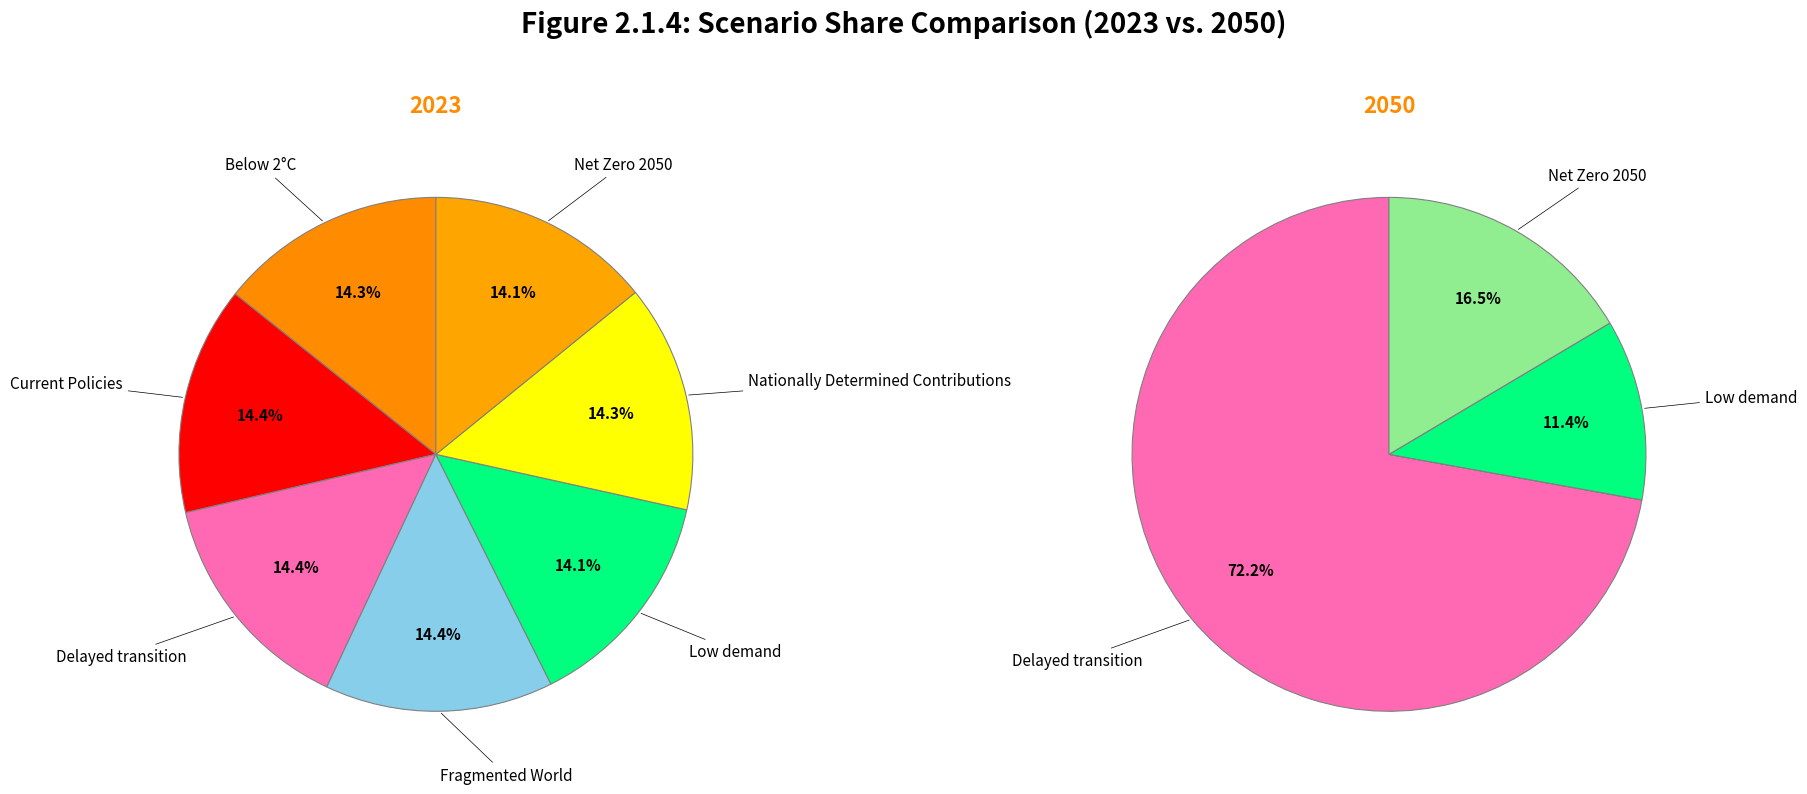

The Current Policies slice represents 9% of the pie. True or false?

False